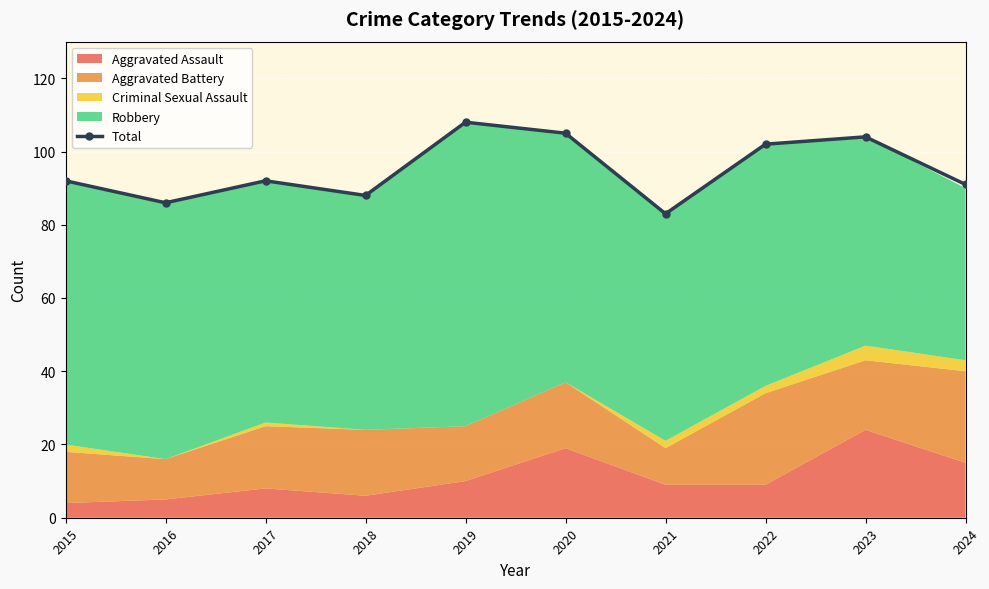

What is the value of the 8th point from the left?

102